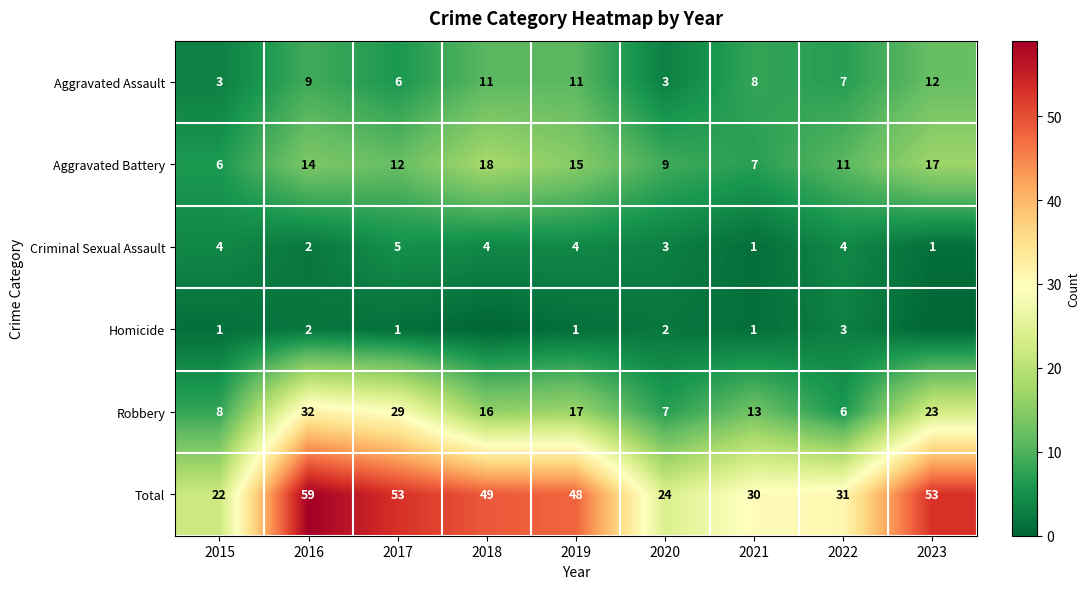

Read the Total value at 2020, to the nearest 10.

20